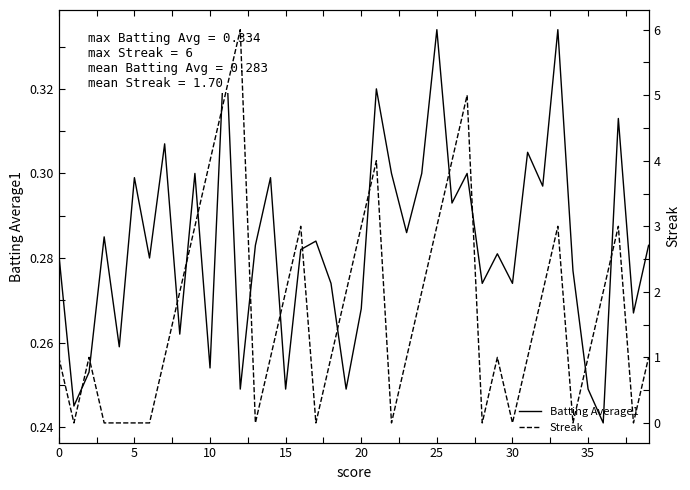

Rank the series by their average value, from lowest to highest.

Batting Average1, Streak